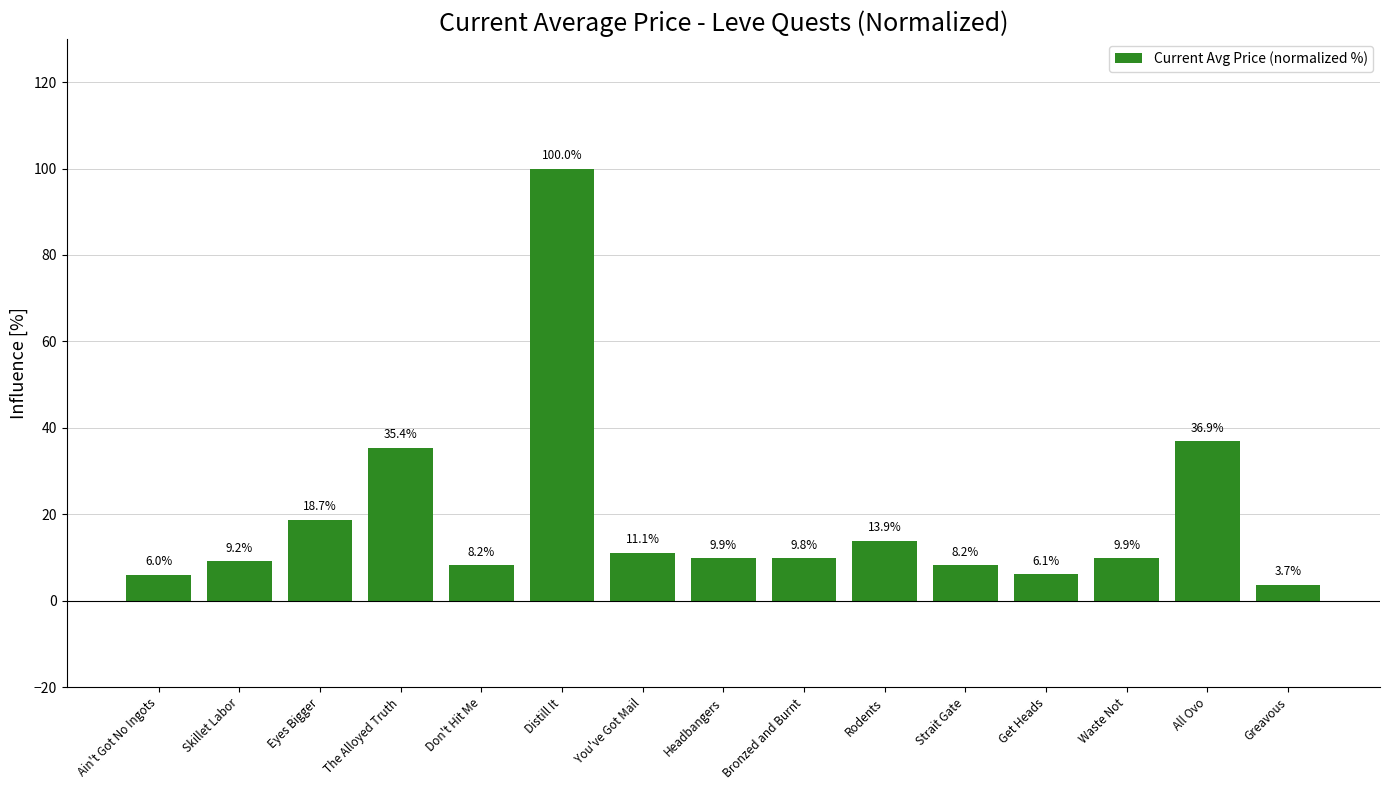

What is the value of the 10th bar from the left?

13.9